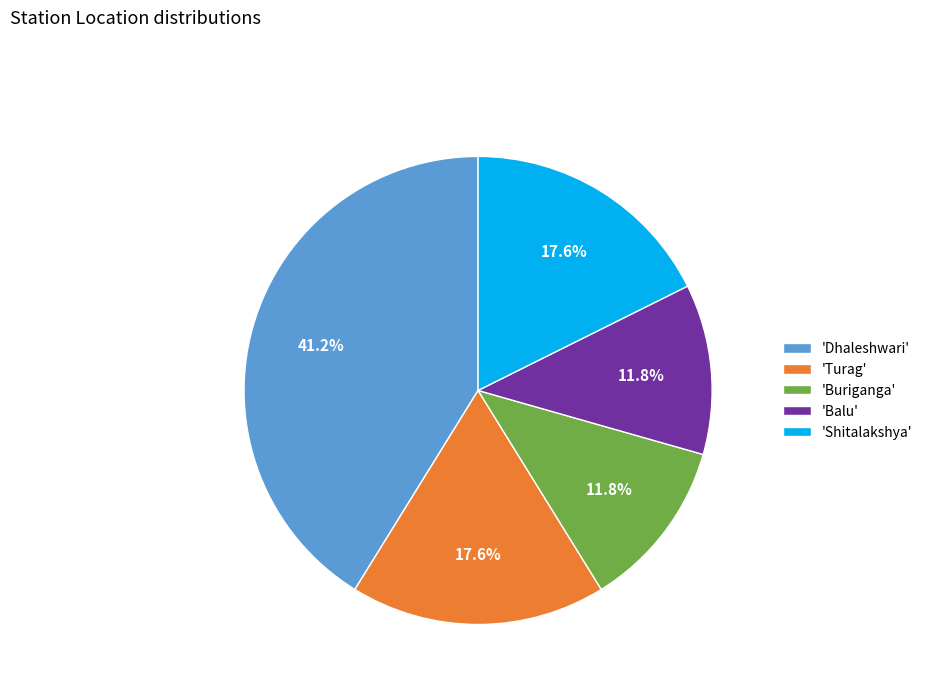

Is the sum of 'Buriganga' and 'Shitalakshya' greater than half?

No